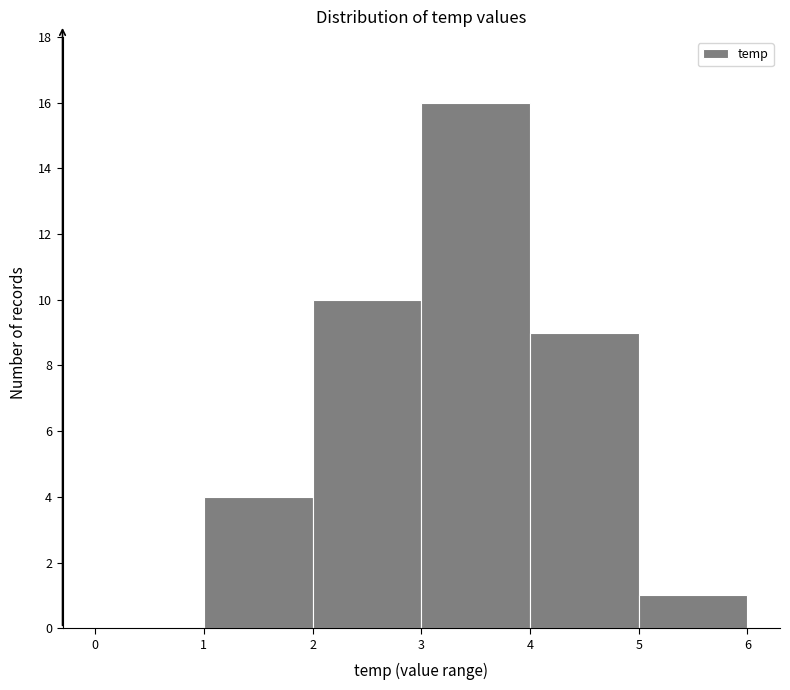

Reading left to right, transcribe this chart: for each bar, give the range it covers on the x-axis and its height. The values are not printed on the chart, so give them approximately, as read against the axis.

0 to 1: 0
1 to 2: 4
2 to 3: 10
3 to 4: 16
4 to 5: 9
5 to 6: 1